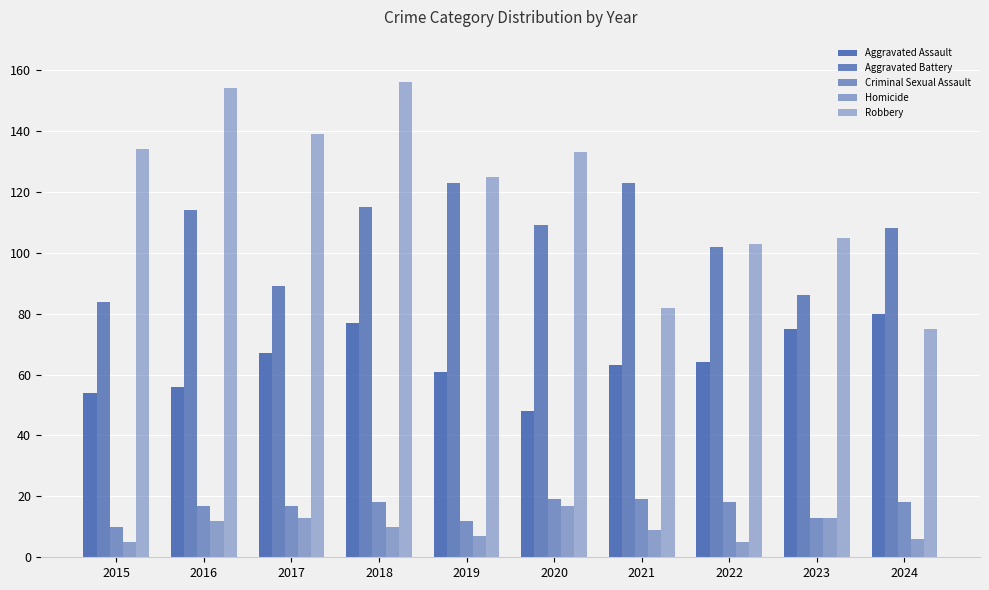

Reading left to right, transcribe all the data shown in this chart.

Aggravated Assault: 2015=54	2016=56	2017=67	2018=77	2019=61	2020=48	2021=63	2022=64	2023=75	2024=80
Aggravated Battery: 2015=84	2016=114	2017=89	2018=115	2019=123	2020=109	2021=123	2022=102	2023=86	2024=108
Criminal Sexual Assault: 2015=10	2016=17	2017=17	2018=18	2019=12	2020=19	2021=19	2022=18	2023=13	2024=18
Homicide: 2015=5	2016=12	2017=13	2018=10	2019=7	2020=17	2021=9	2022=5	2023=13	2024=6
Robbery: 2015=134	2016=154	2017=139	2018=156	2019=125	2020=133	2021=82	2022=103	2023=105	2024=75